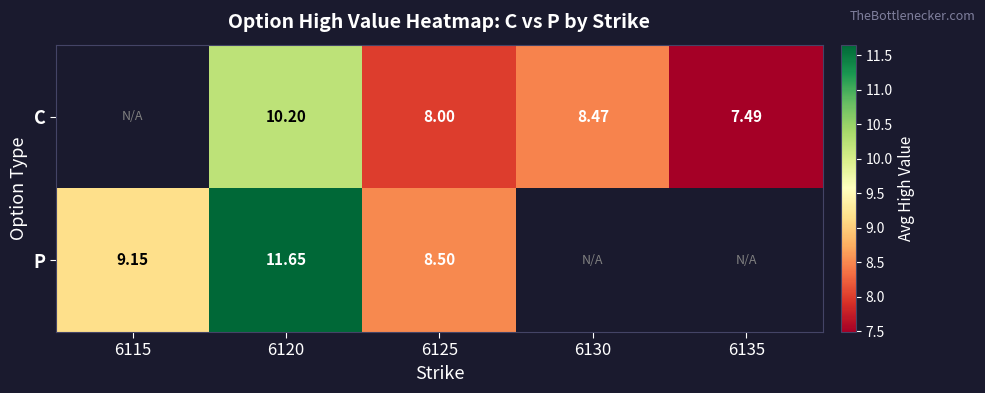

Between 6120 and 6125, which series saw the biggest shift?

P